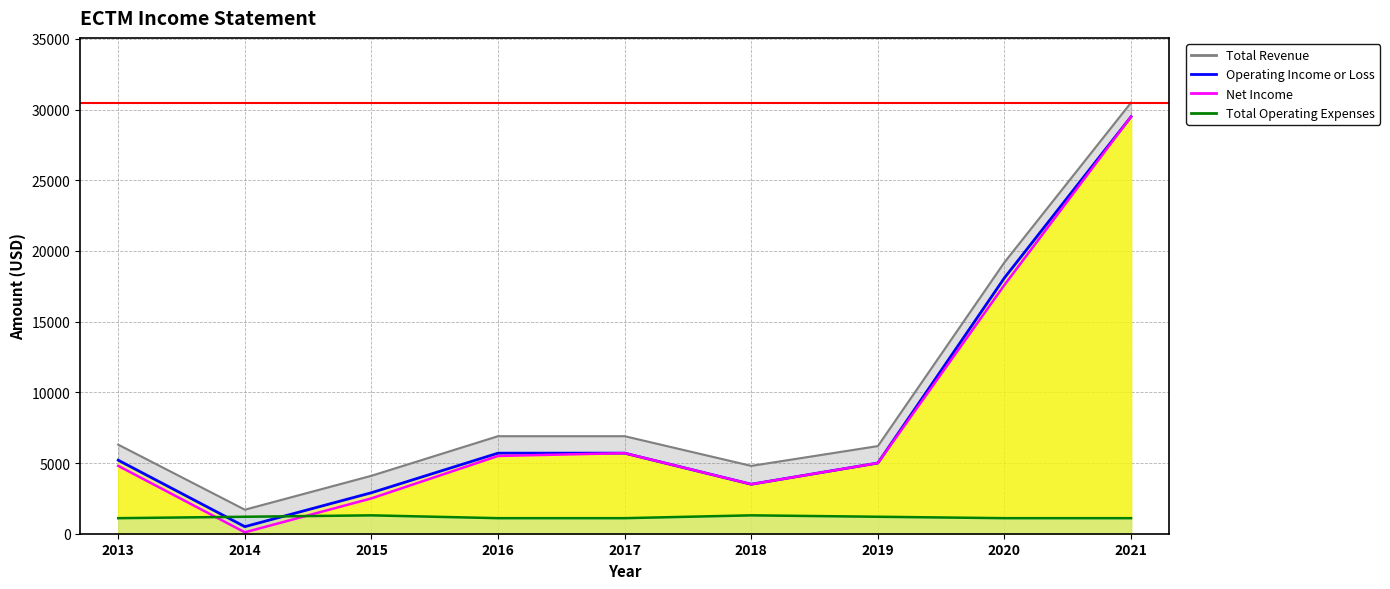

Where is Net Income nearest to the value 14800?

2020